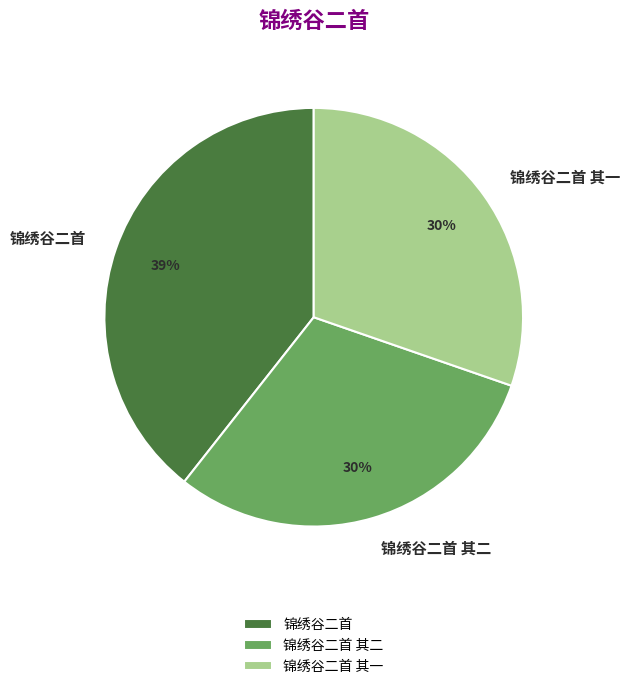

What percentage is the 锦绣谷二首 slice, to the nearest percent?

39%